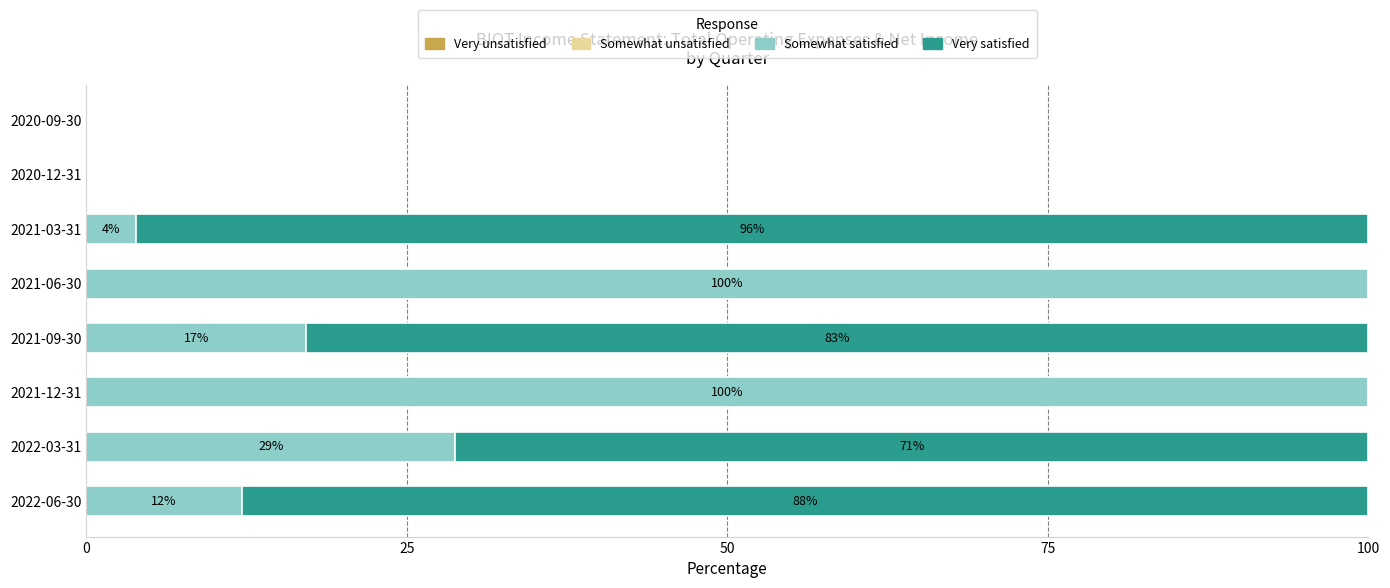

True or false: Somewhat satisfied has a value of 100.0 at 2021-12-31.

True